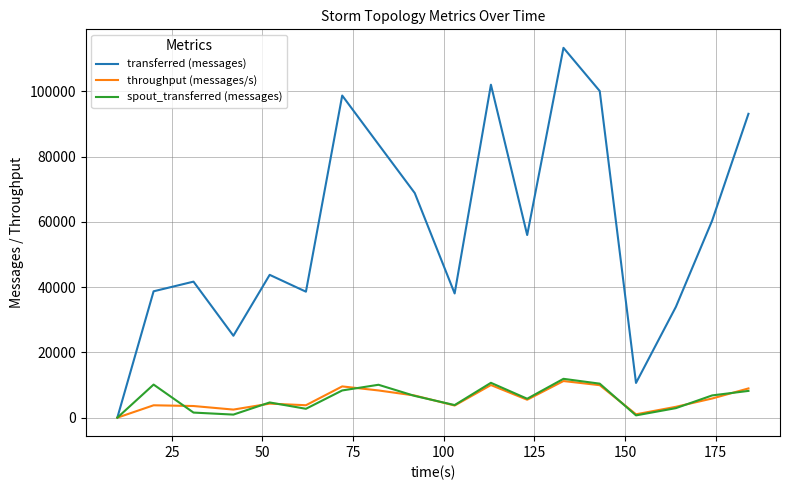

What is the maximum value shown in the chart?

113320